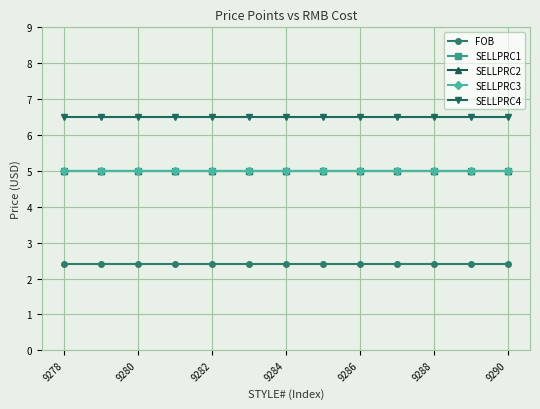

Does the chart have visible grid lines?

Yes